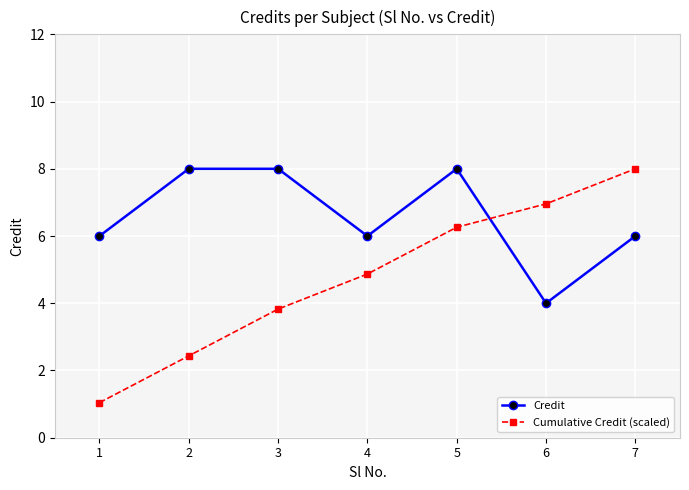

Is this an area chart (filled region under the line)?

No